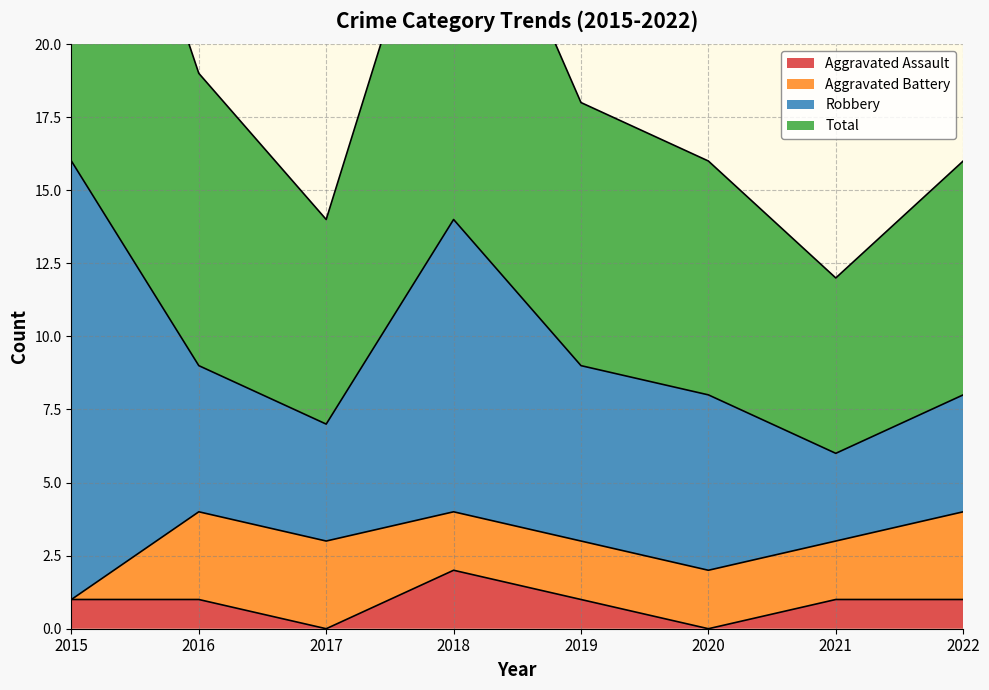

True or false: Aggravated Assault and Total cross at least once.

False